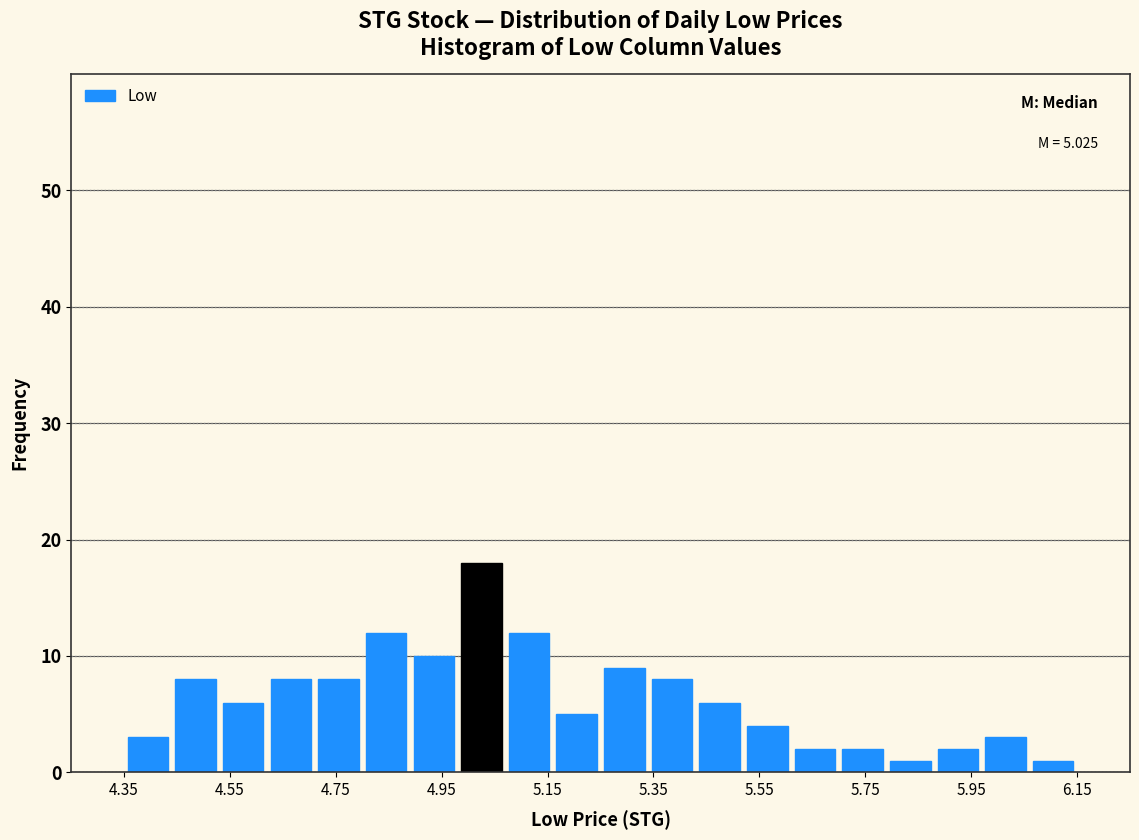

Which range on the x-axis has the tallest bar?

4.98 to 5.06